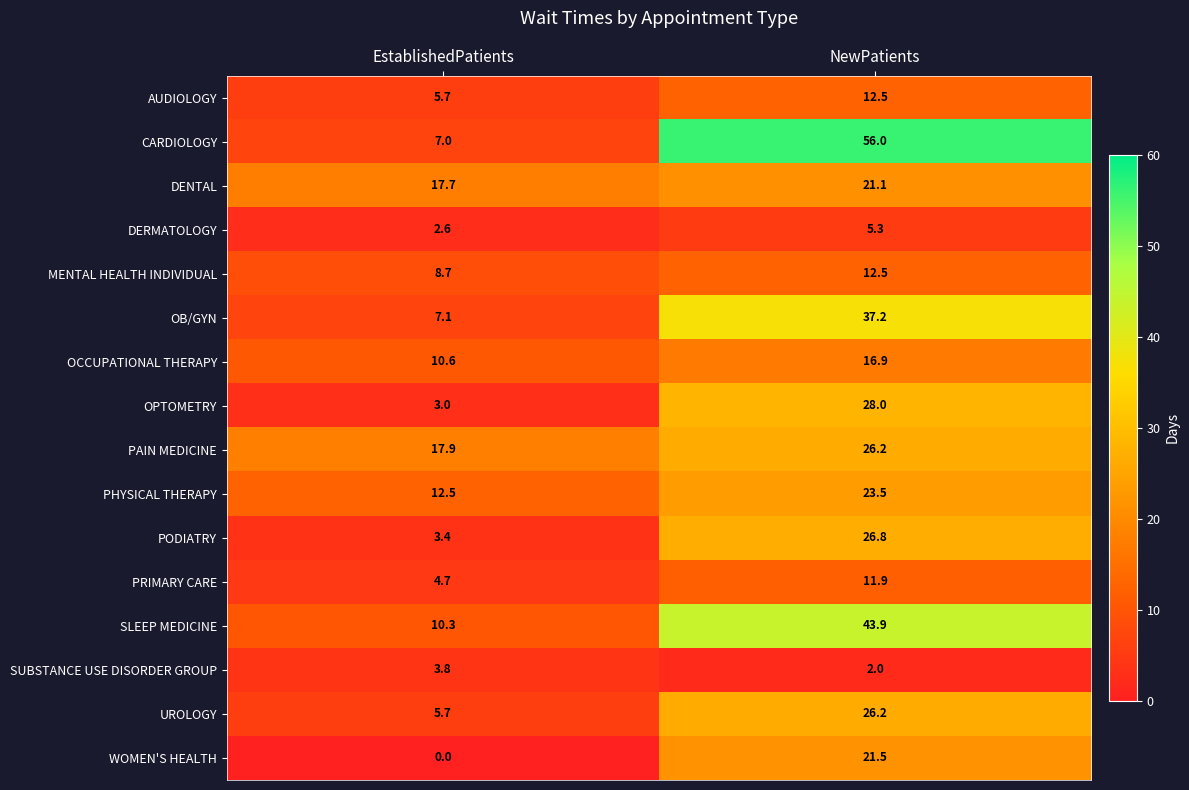

At how many categories does at least one series exceed 4?

2